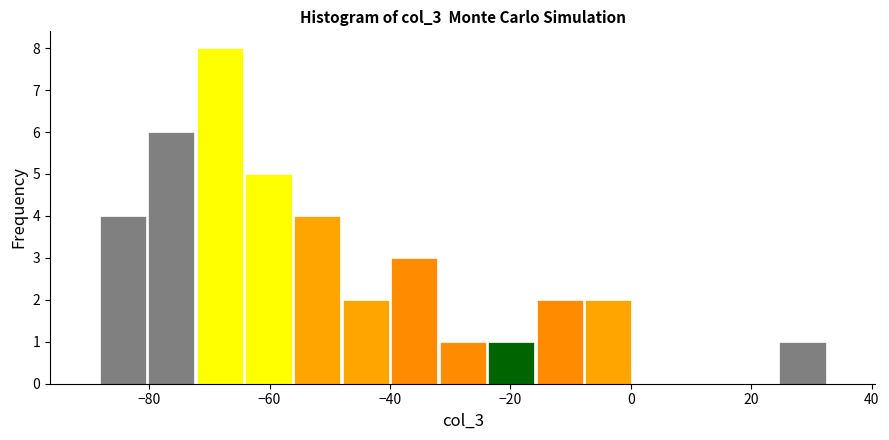

Over which range of the x-axis is the bar tallest?

-72 to -64